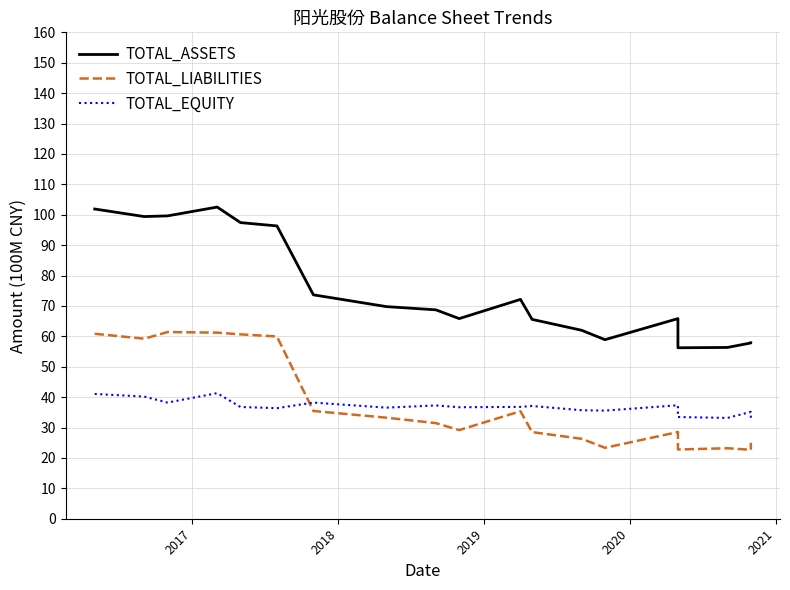

Which series has the largest total across all categories?

TOTAL_ASSETS